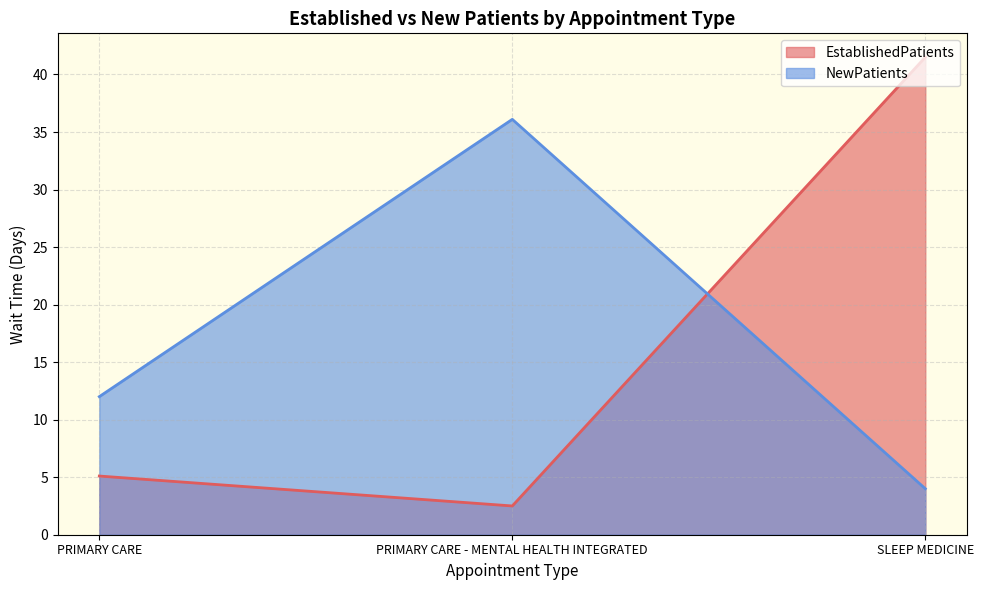

How many lines are shown in the chart?

2